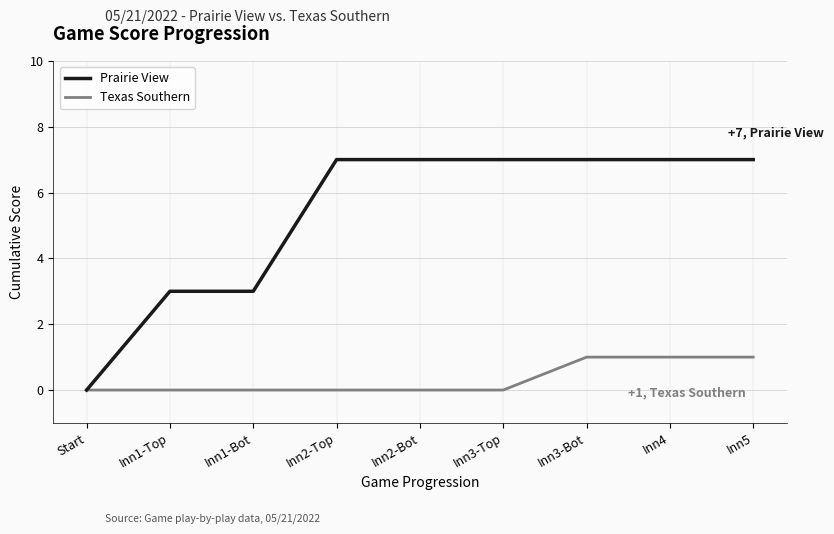

What is the highest value of the Prairie View series?

7